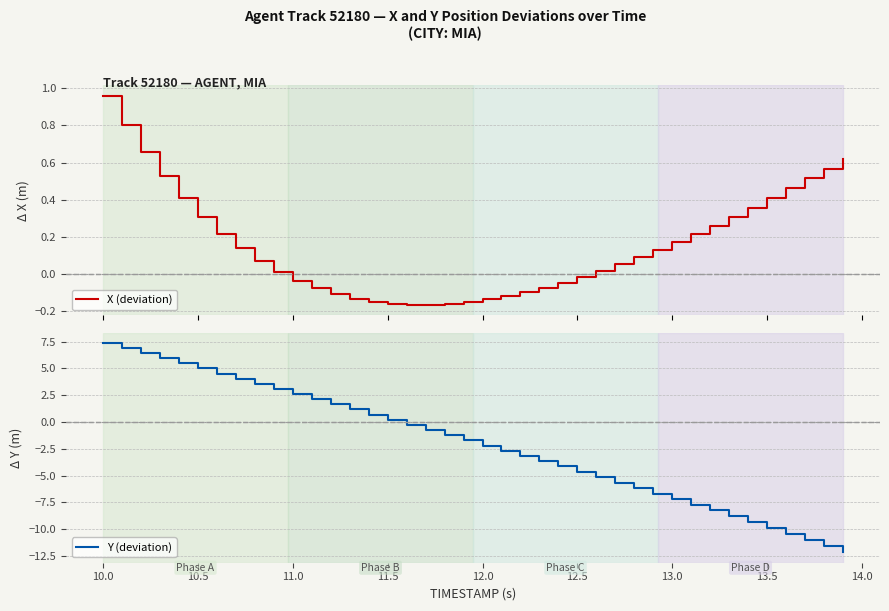

True or false: Y (deviation) has a value of 5.0 at 10.5.

True